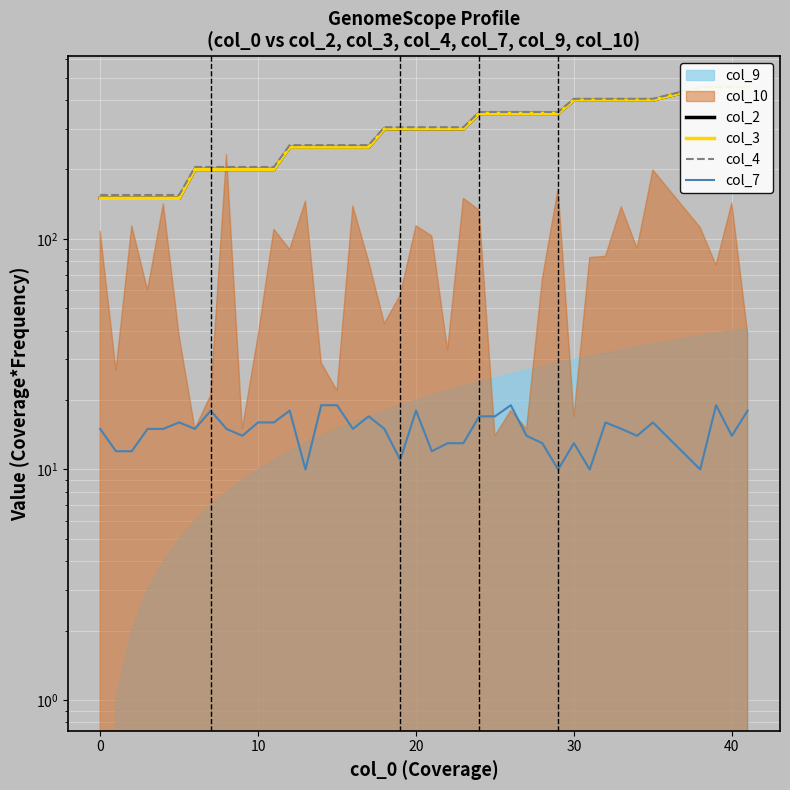

Which series has the largest total across all categories?

col_4